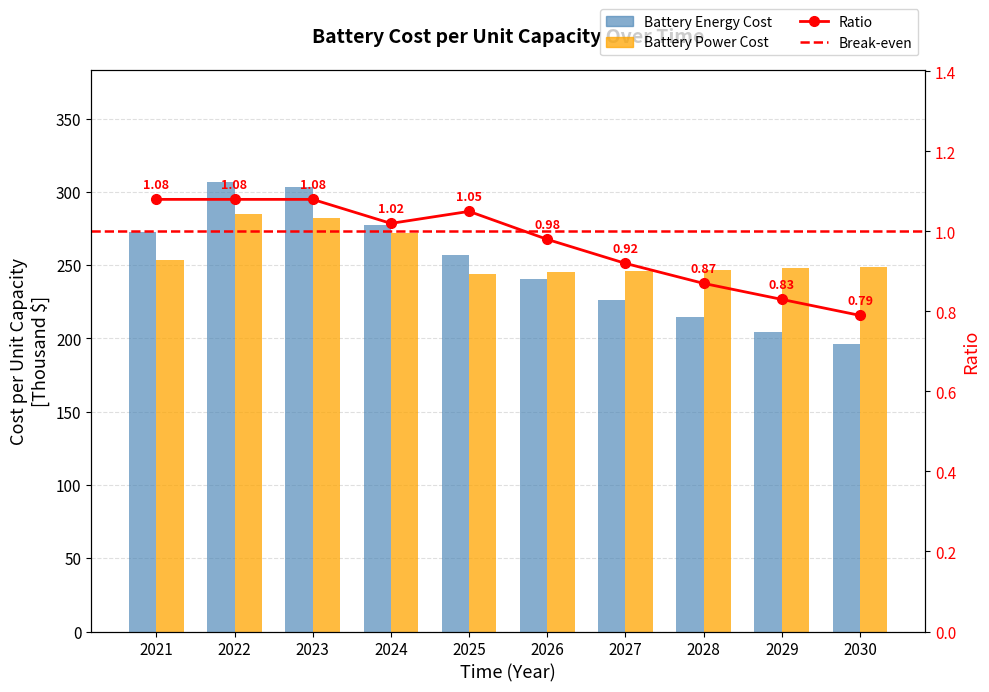

What is the smallest value displayed?

196.1